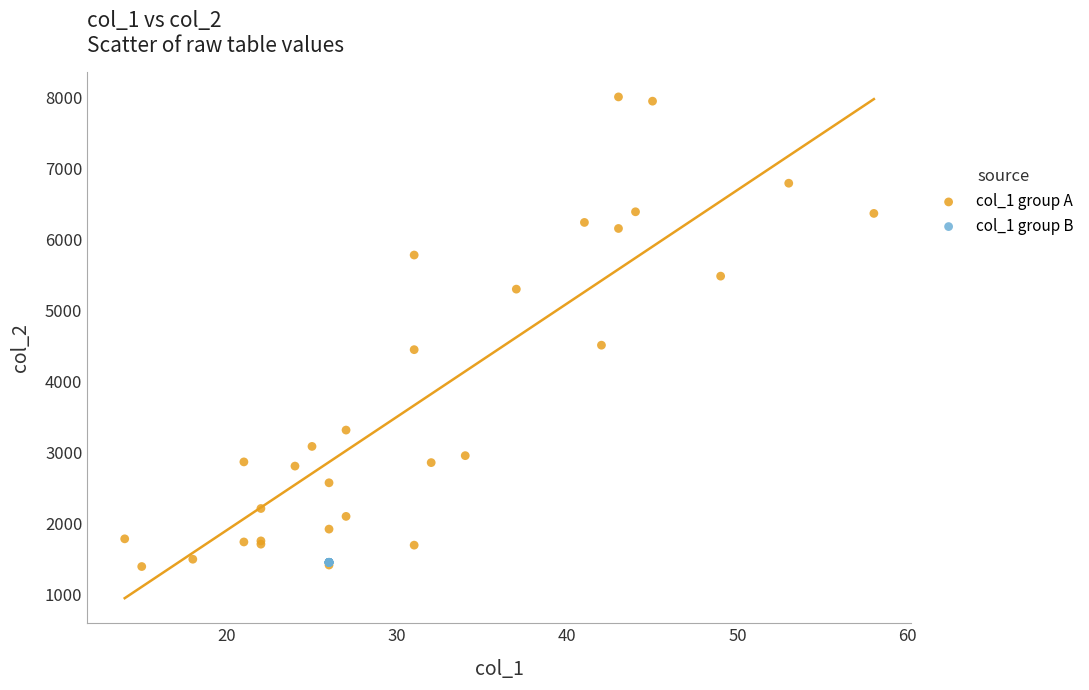

Which series contains the highest Y value?

col_1 group A